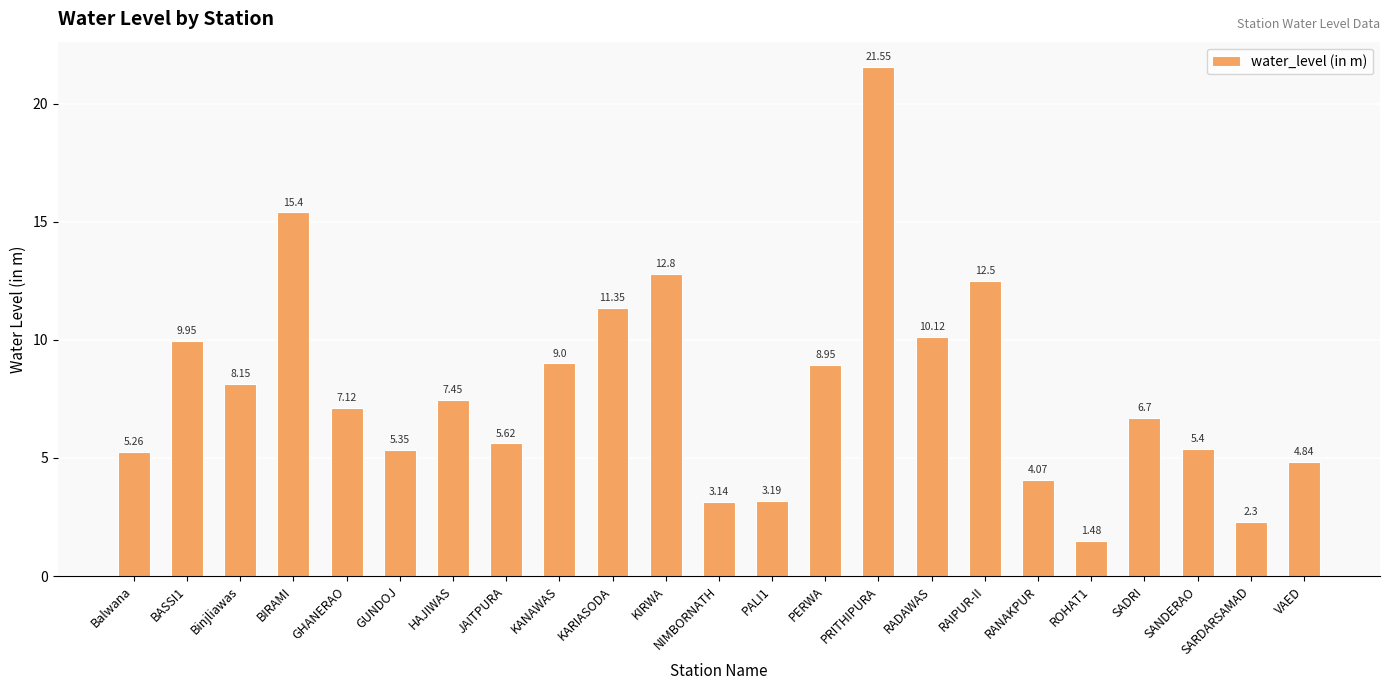

Approximately how many times larger is the value at BIRAMI compared to ROHAT1?

10.4